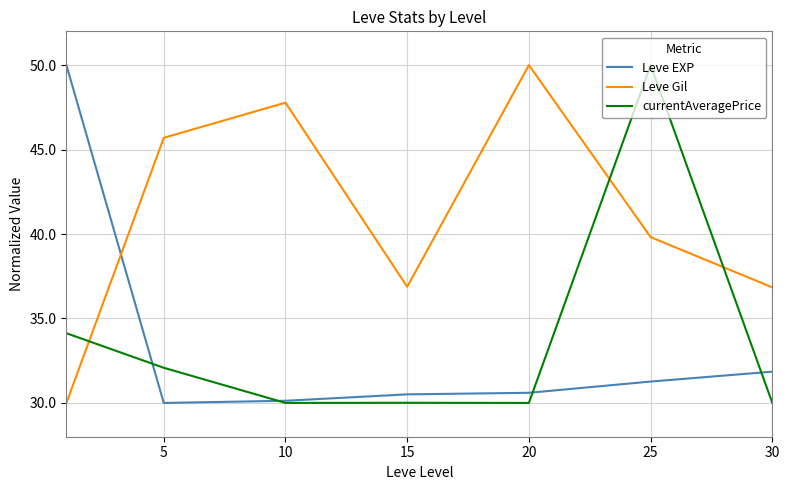

Which series has the largest total across all categories?

Leve Gil